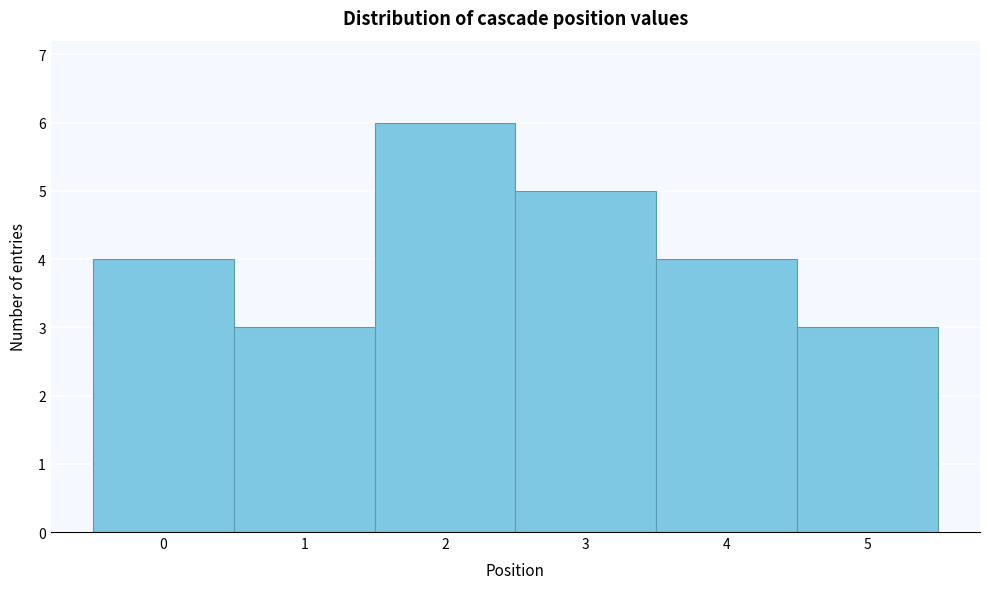

Reading left to right, list every bar in this chart as the range it spans on the x-axis followed by its height. The values are not printed on the chart, so give them approximately, as read against the axis.

-0.5 to 0.5: 4
0.5 to 1.5: 3
1.5 to 2.5: 6
2.5 to 3.5: 5
3.5 to 4.5: 4
4.5 to 5.5: 3